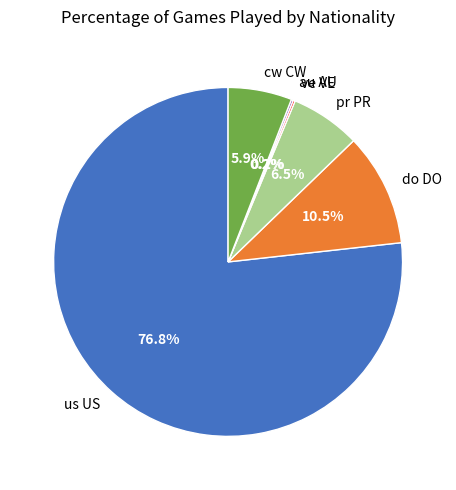

Between cw CW and us US, which is larger?

us US